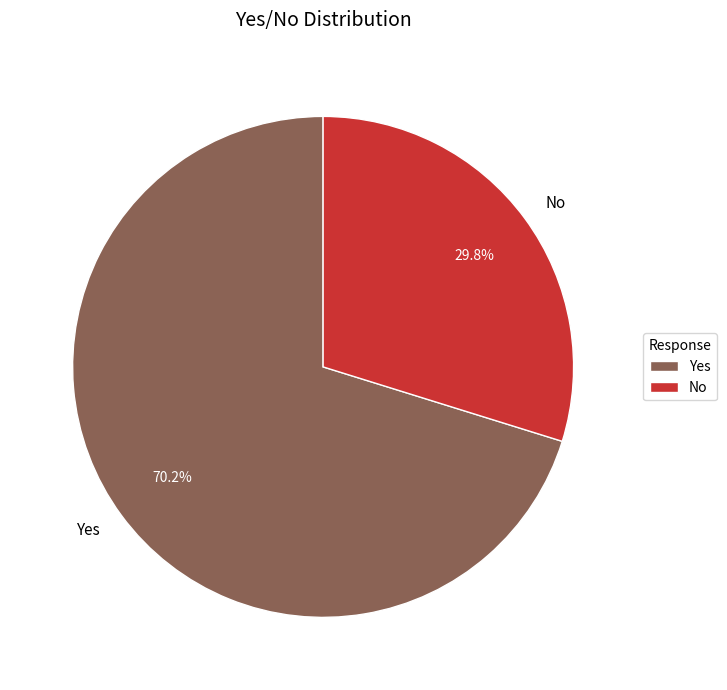

Which has a higher value, No or Yes?

Yes